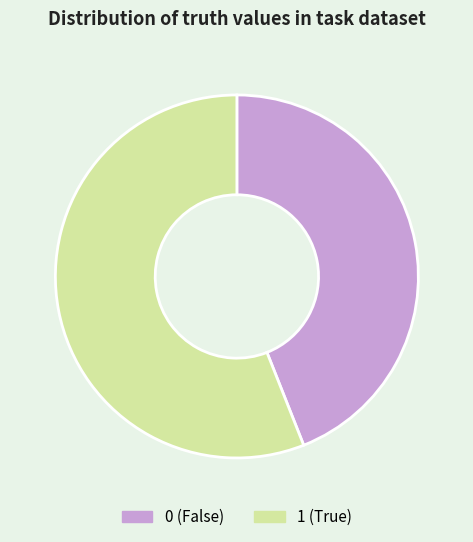

True or false: 1 (True) accounts for 49% of the total.

False